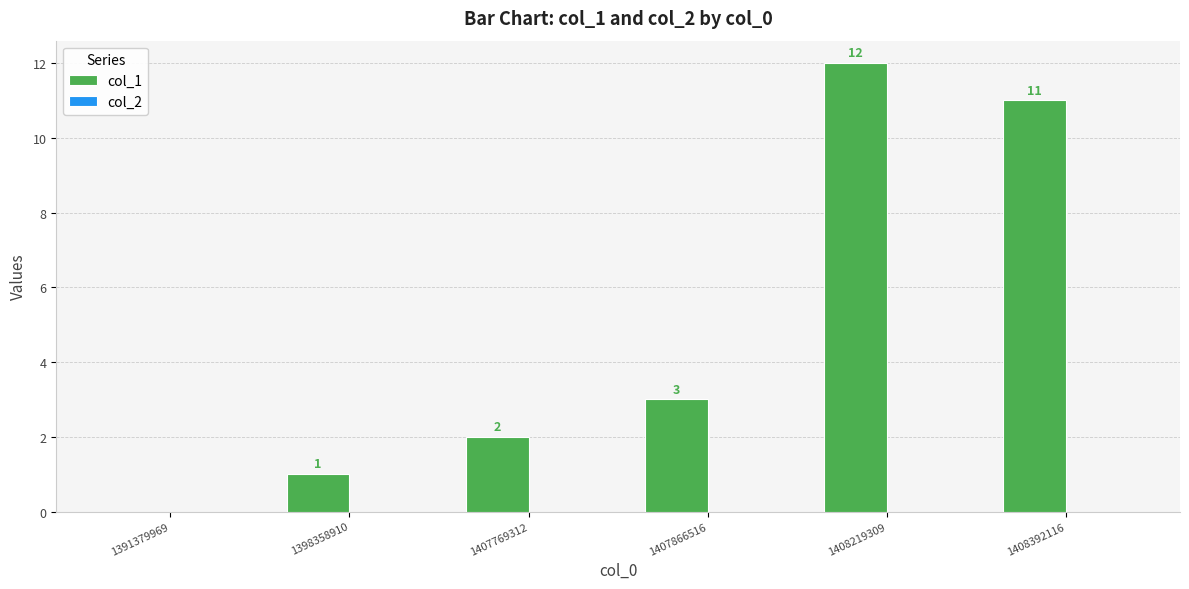

Between 1408219309 and 1391379969, which is larger?

1408219309